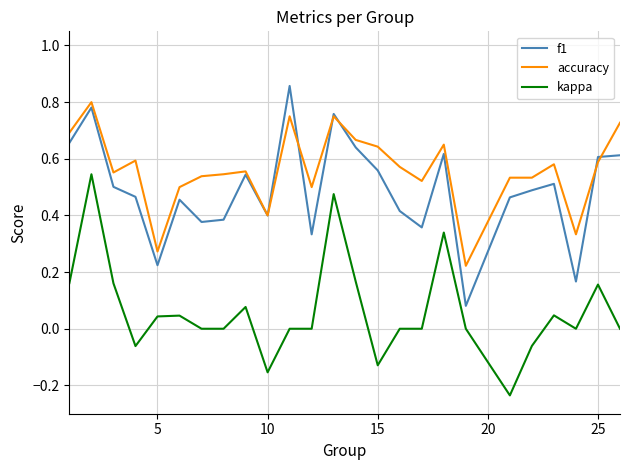

Which series has the largest total across all categories?

accuracy